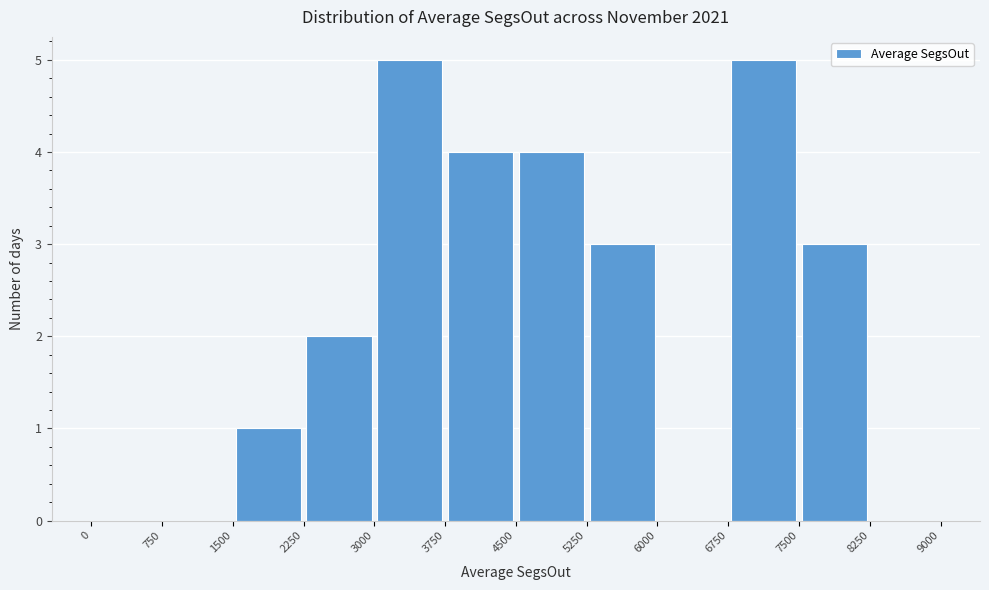

Reading left to right, list every bar in this chart as the range it spans on the x-axis followed by its height. The values are not printed on the chart, so give them approximately, as read against the axis.

0 to 750: 0
750 to 1500: 0
1500 to 2250: 1
2250 to 3000: 2
3000 to 3750: 5
3750 to 4500: 4
4500 to 5250: 4
5250 to 6000: 3
6000 to 6750: 0
6750 to 7500: 5
7500 to 8250: 3
8250 to 9000: 0